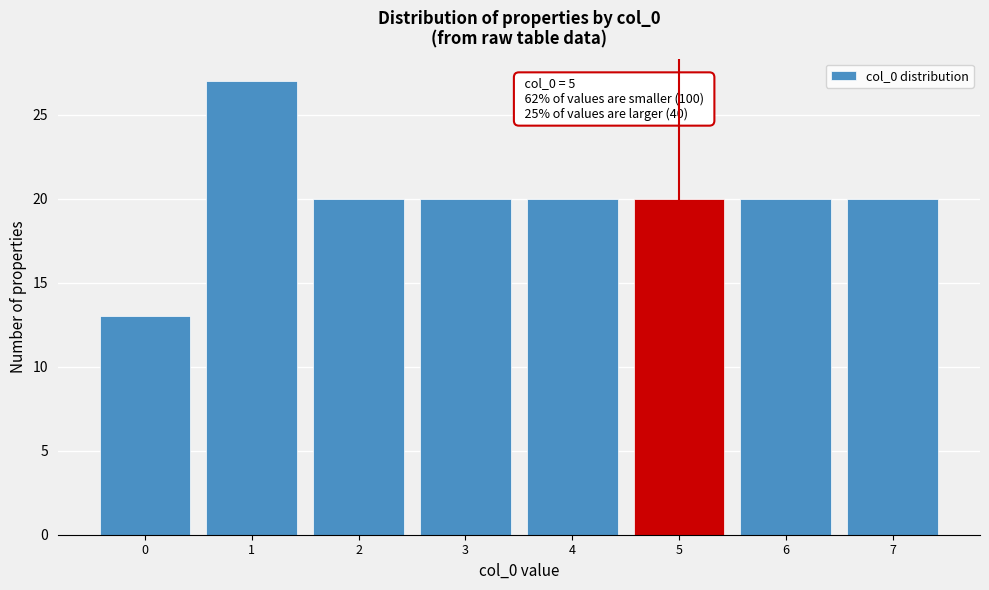

Reading left to right, extract all data points from this chart.

0=13	1=27	2=20	3=20	4=20	5=20	6=20	7=20